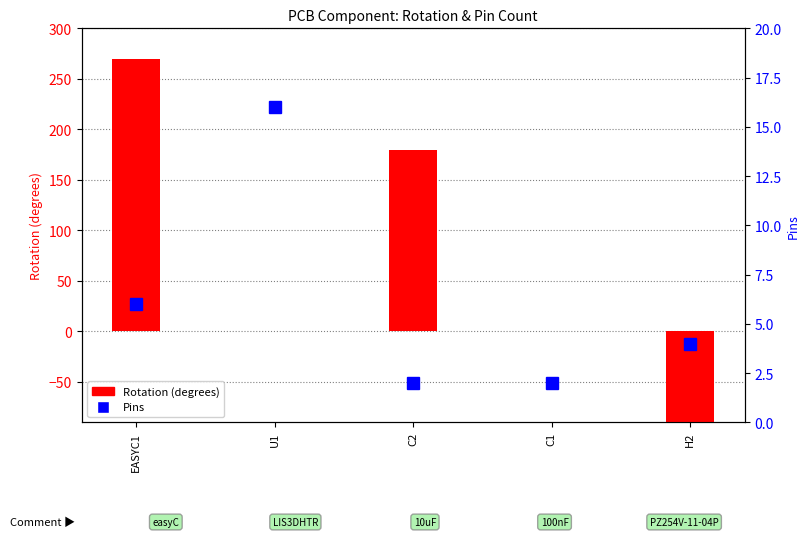

What is the average value of the Rotation (degrees) series?

72